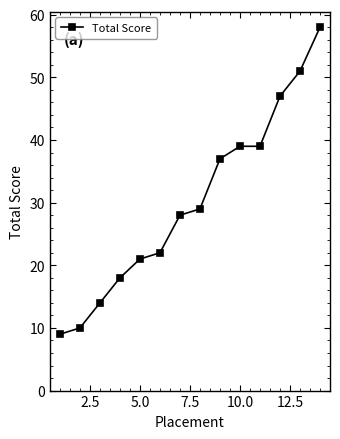

What is the value of the 14th point from the left?

58